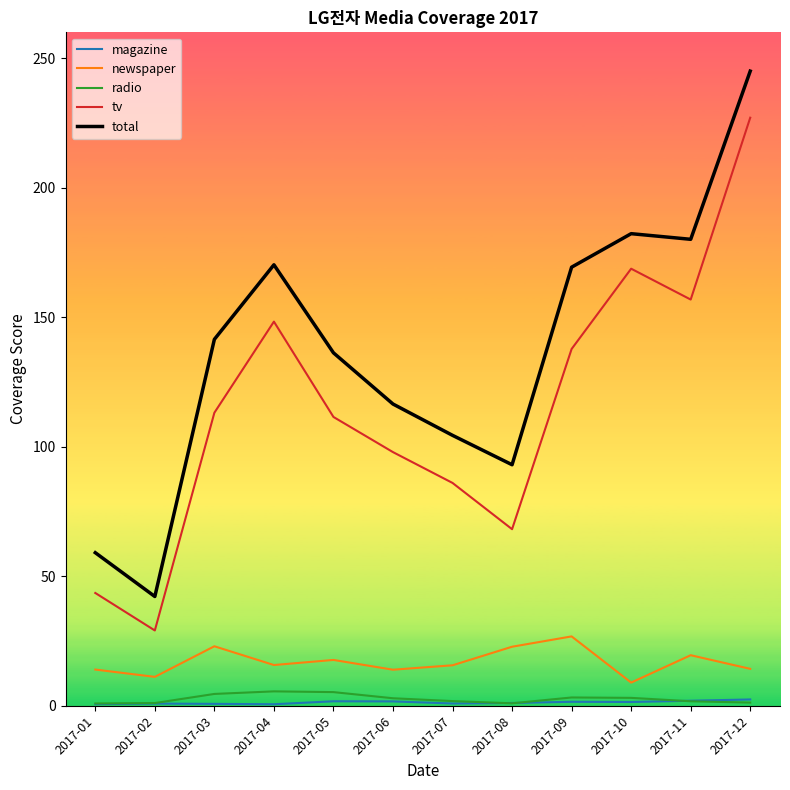

True or false: total and newspaper intersect in this chart.

False